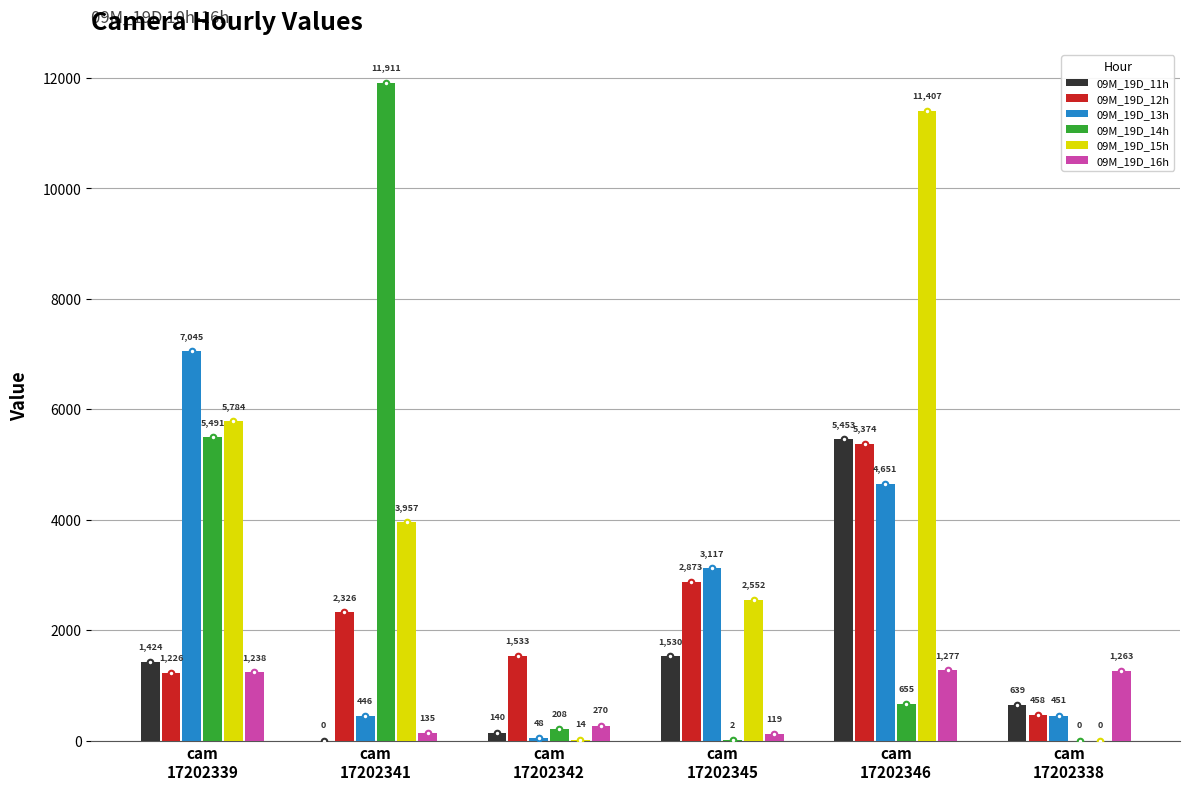

What is the average value of the 09M_19D_11h series?

1531